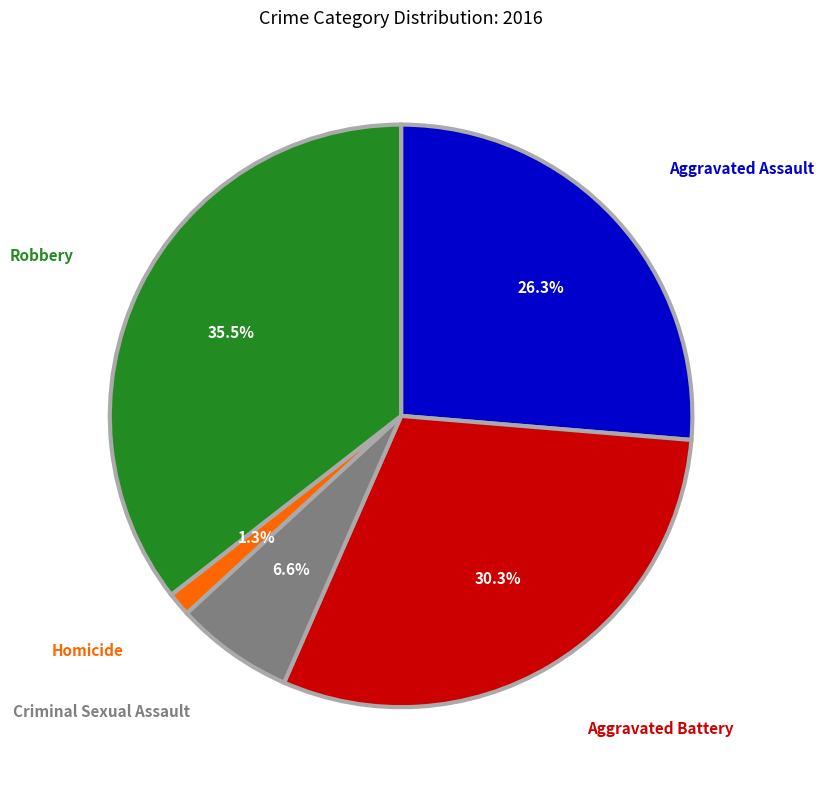

To the nearest percent, what portion does Aggravated Battery represent?

30%